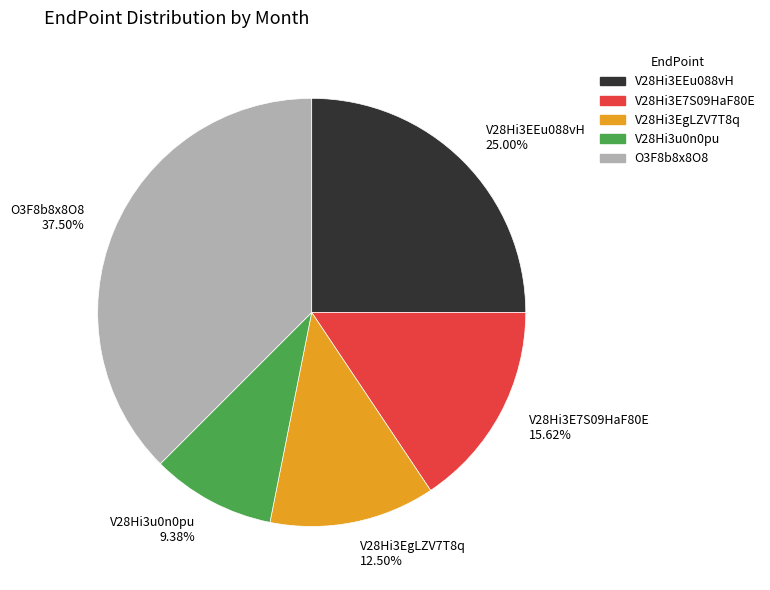

Is the sum of O3F8b8x8O8 37.50% and V28Hi3E7S09HaF80E 15.62% greater than half?

Yes